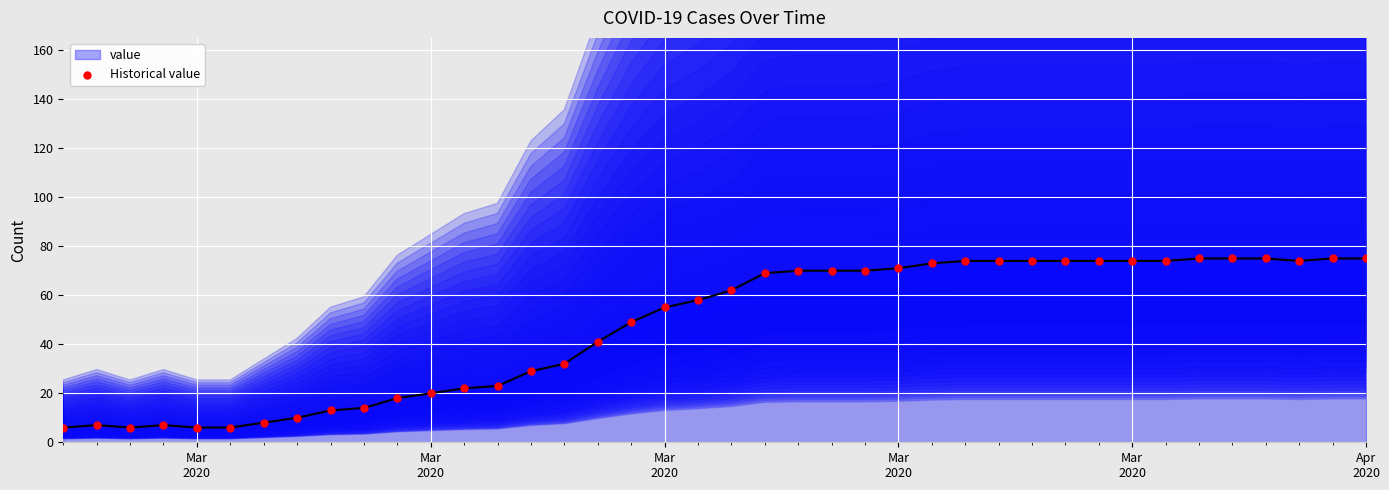

Which has a higher value, Mar
2020 or Mar
2020?

Mar
2020